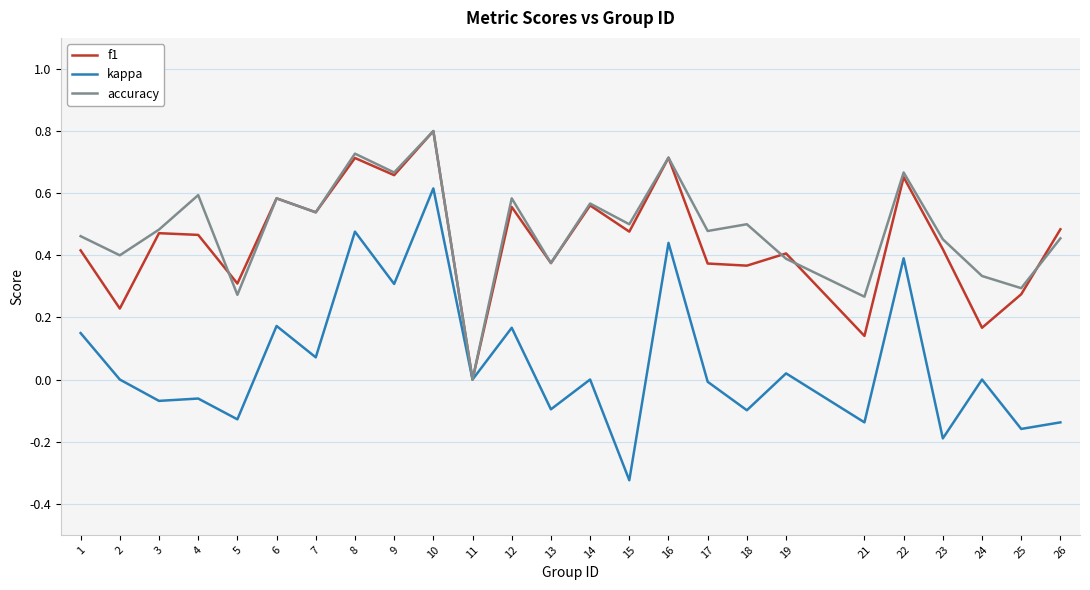

Is it true that accuracy equals 0.0 at 11?

True